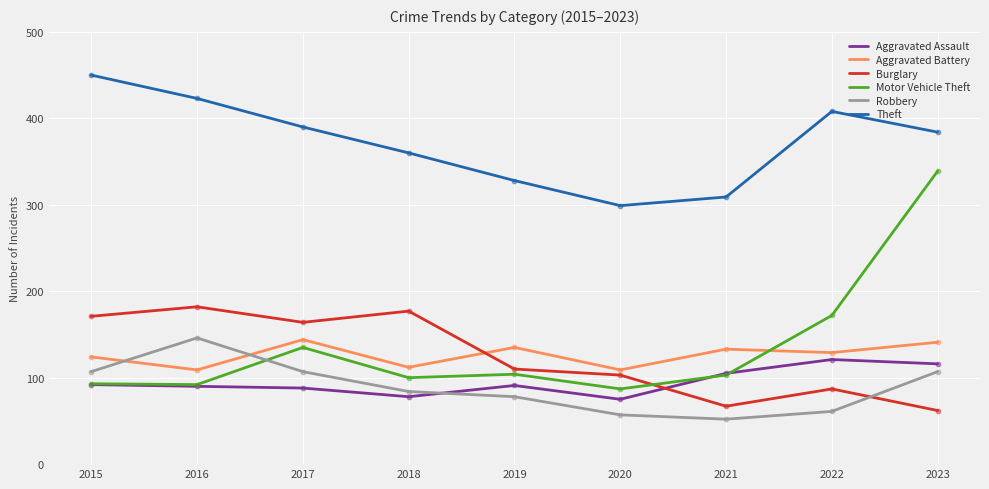

Which series has the largest total across all categories?

Theft